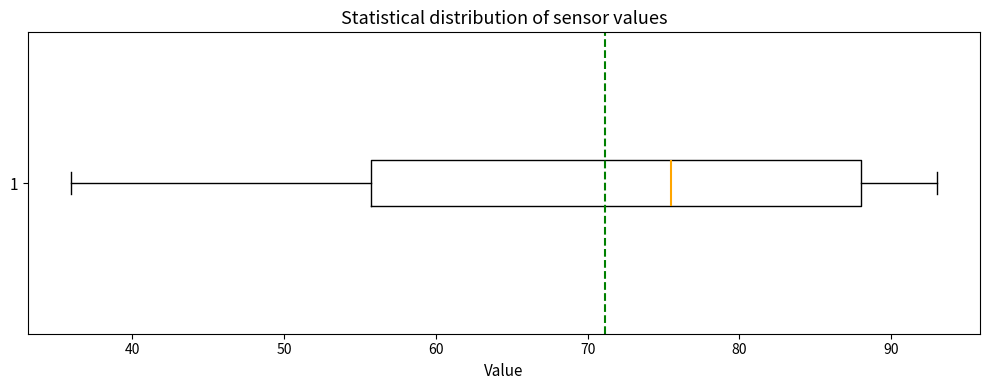

Transcribe this box plot: give where the median line is, the range the box spans, and where the two whiskers end, as read against the x-axis. The values are not printed on the chart, so give them approximately, as read against the axis.

median 76, box 56 to 88, whiskers 36 to 93